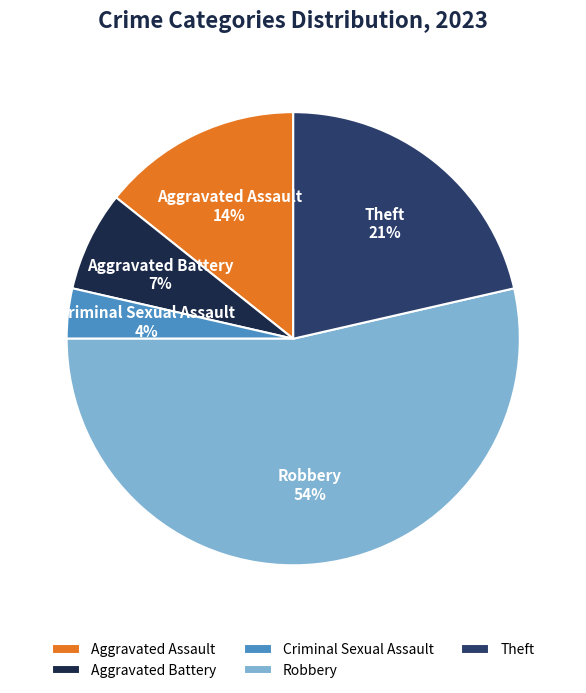

To the nearest percent, what is the combined percentage of Aggravated Assault and Robbery?

68%